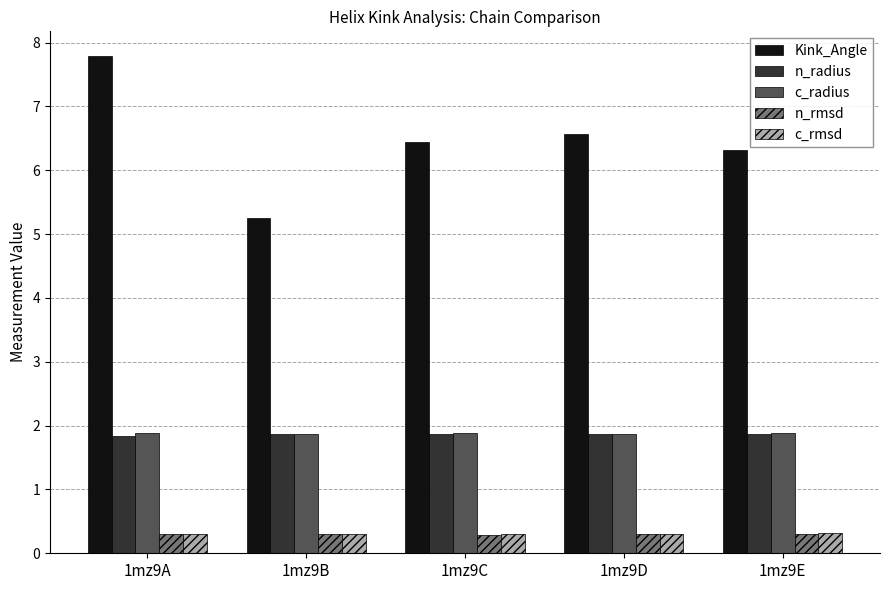

What is the sum of the n_rmsd values at 1mz9C and 1mz9B?

0.6